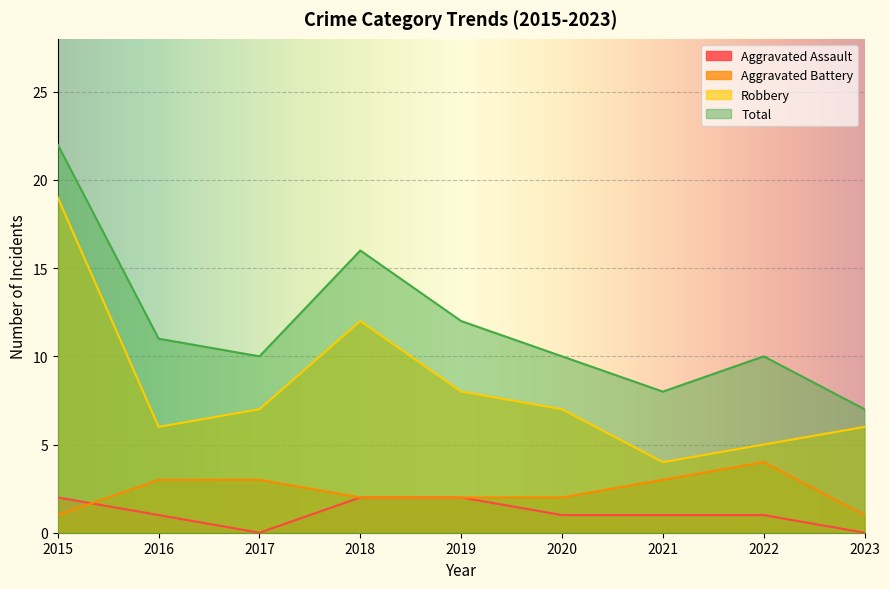

Reading left to right, extract all data points from this chart.

Aggravated Assault: 2	1	0	2	2	1	1	1	0
Aggravated Battery: 1	3	3	2	2	2	3	4	1
Robbery: 19	6	7	12	8	7	4	5	6
Total: 22	11	10	16	12	10	8	10	7